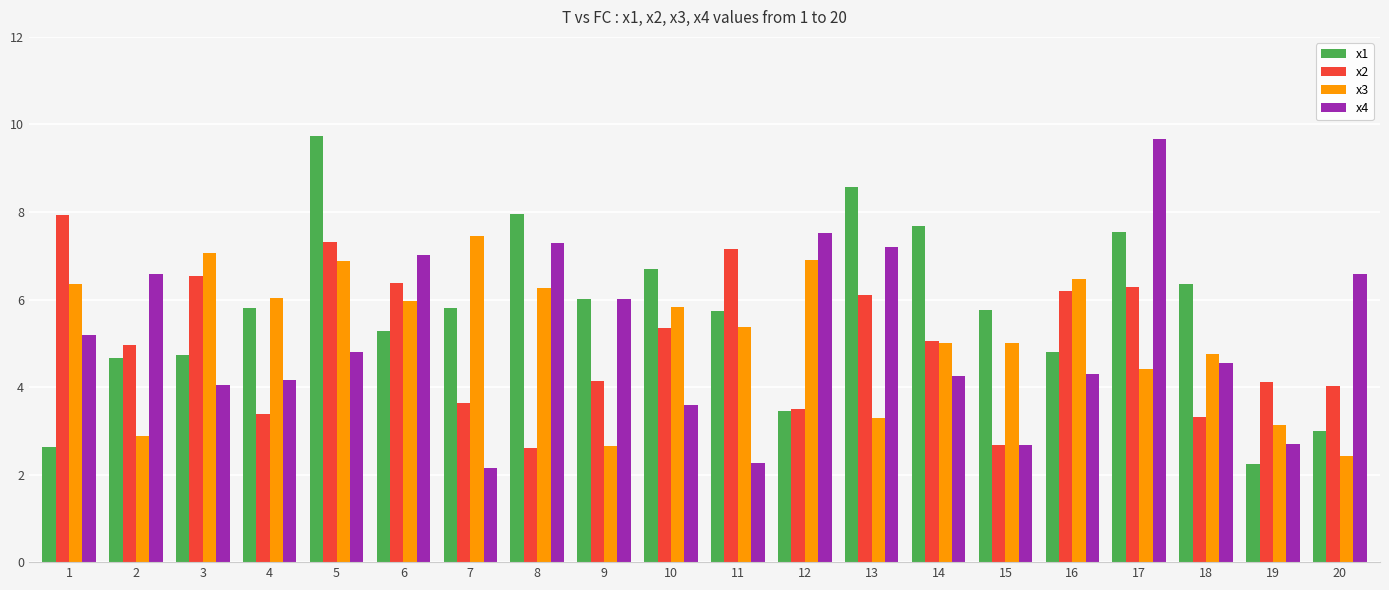

What is the spread (max minus min) of values at 6?

1.7